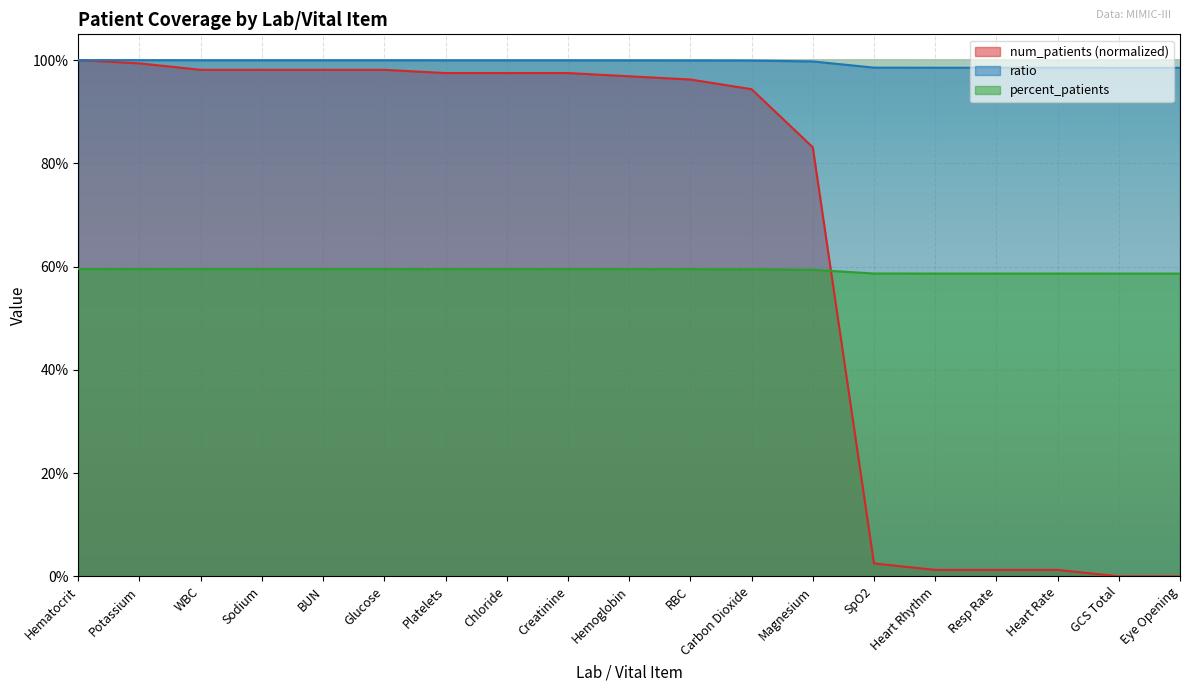

At which category is the sum across all series the highest?

Hematocrit